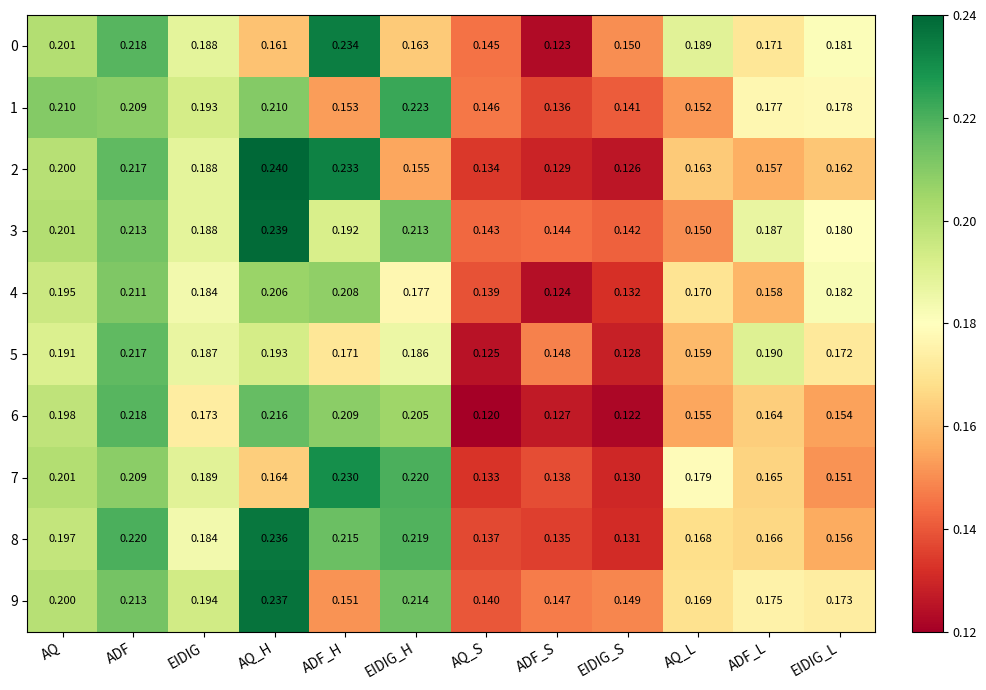

At which label is 5 closest to 0?

AQ_S